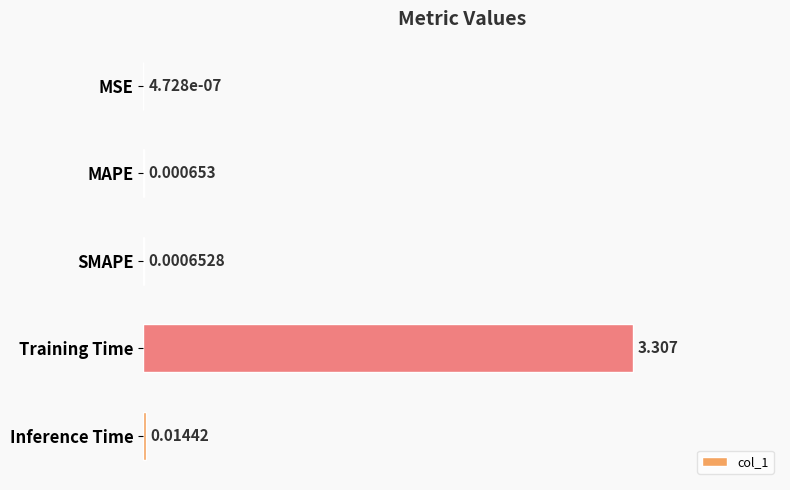

At which label is the value closest to 1?

Inference Time